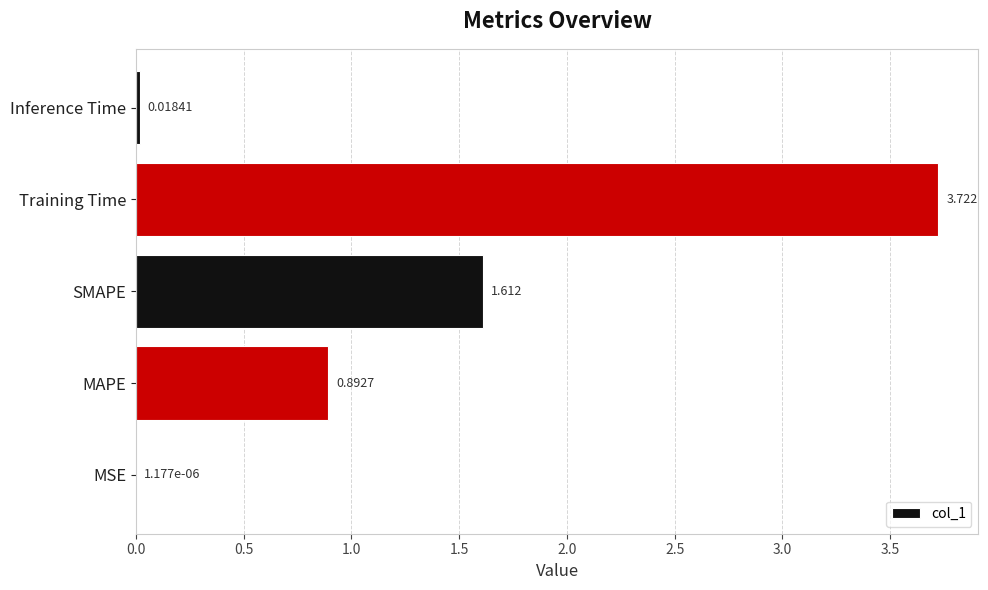

Where is the data nearest to the value 1?

MAPE